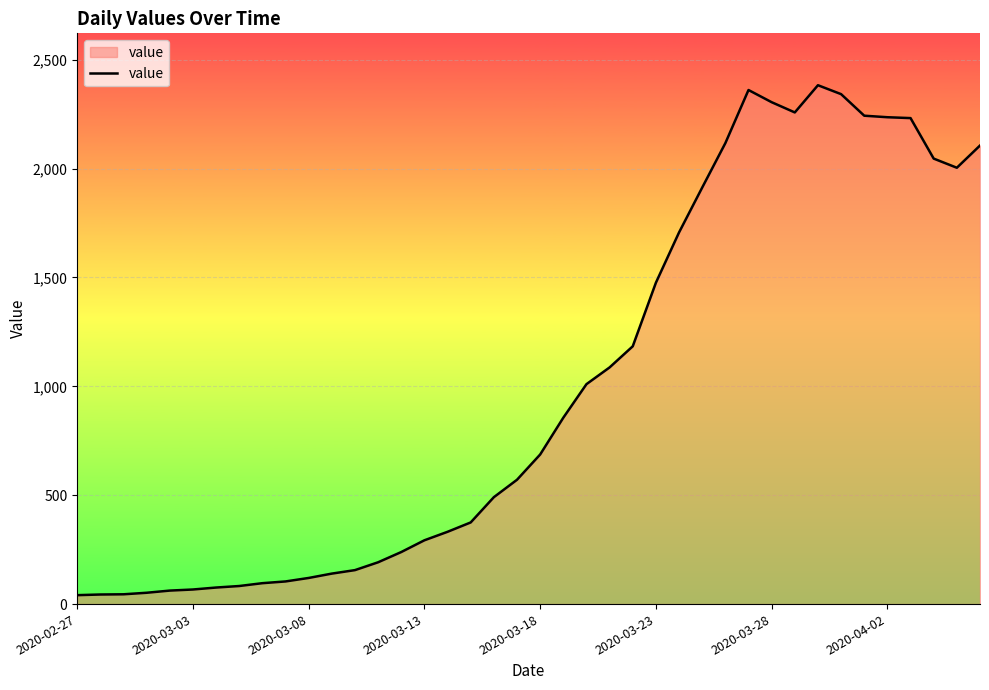

What is the maximum value shown in the chart?

2383